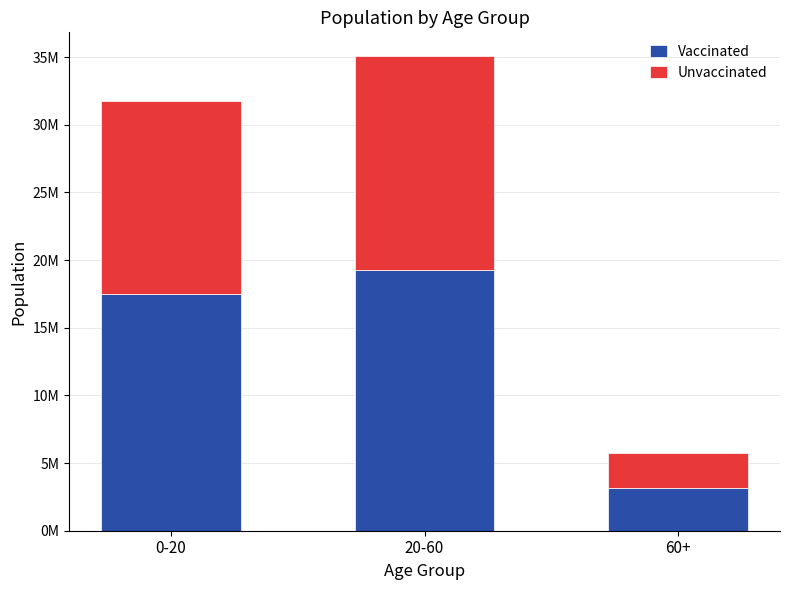

Does the chart contain stacked bars?

Yes